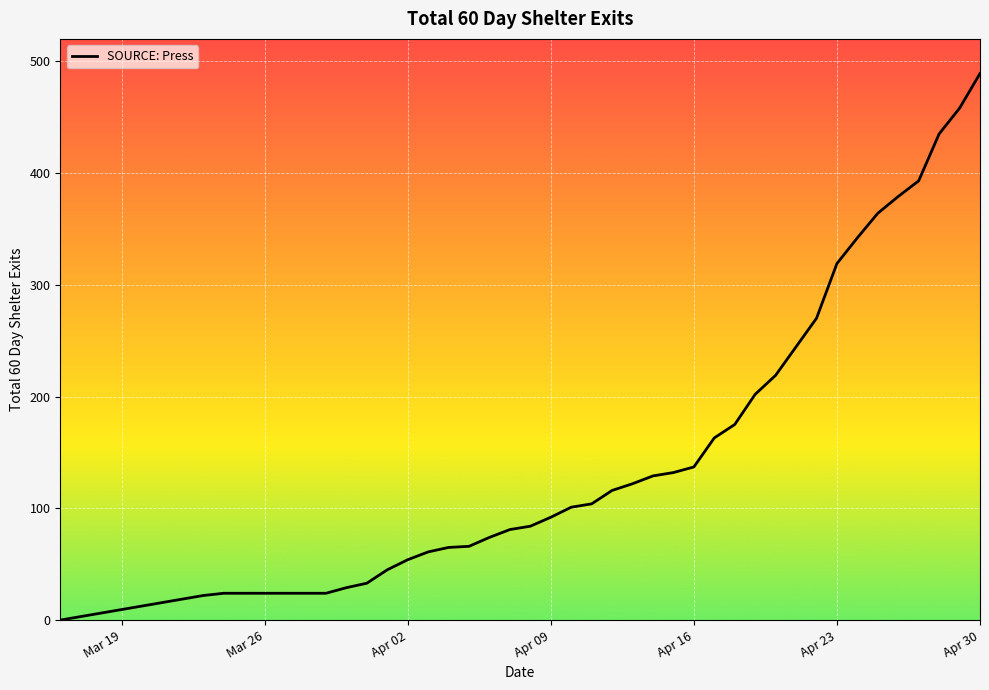

What is the difference between the maximum and minimum values?

489